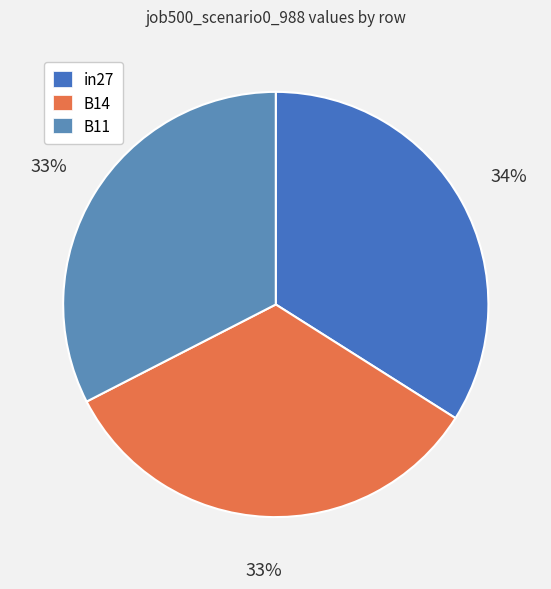

What is the largest slice in the pie chart?

in27